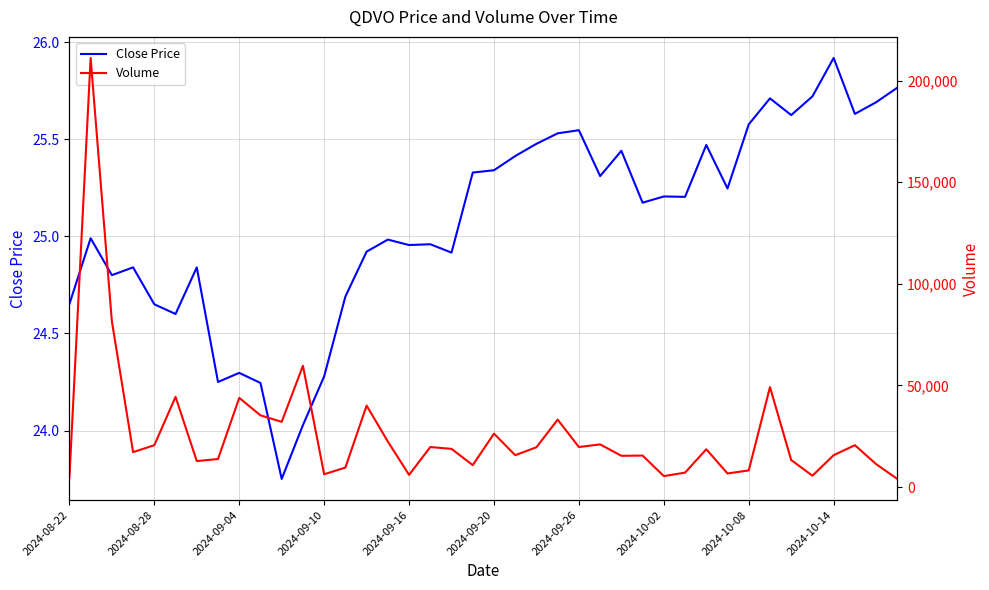

How many interior local valleys does the Close Price series have?

12